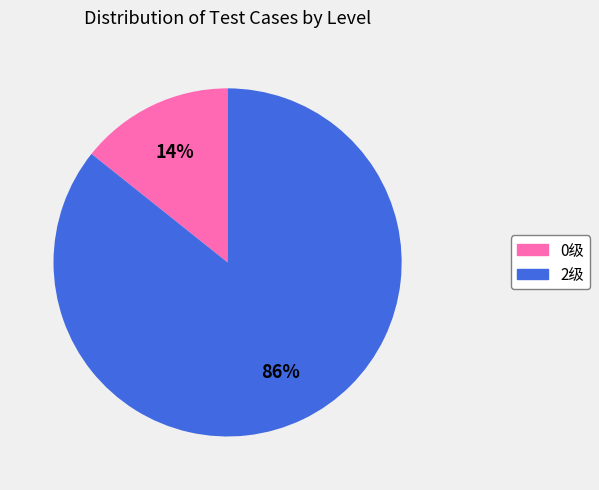

The 2级 slice represents 86% of the pie. True or false?

True